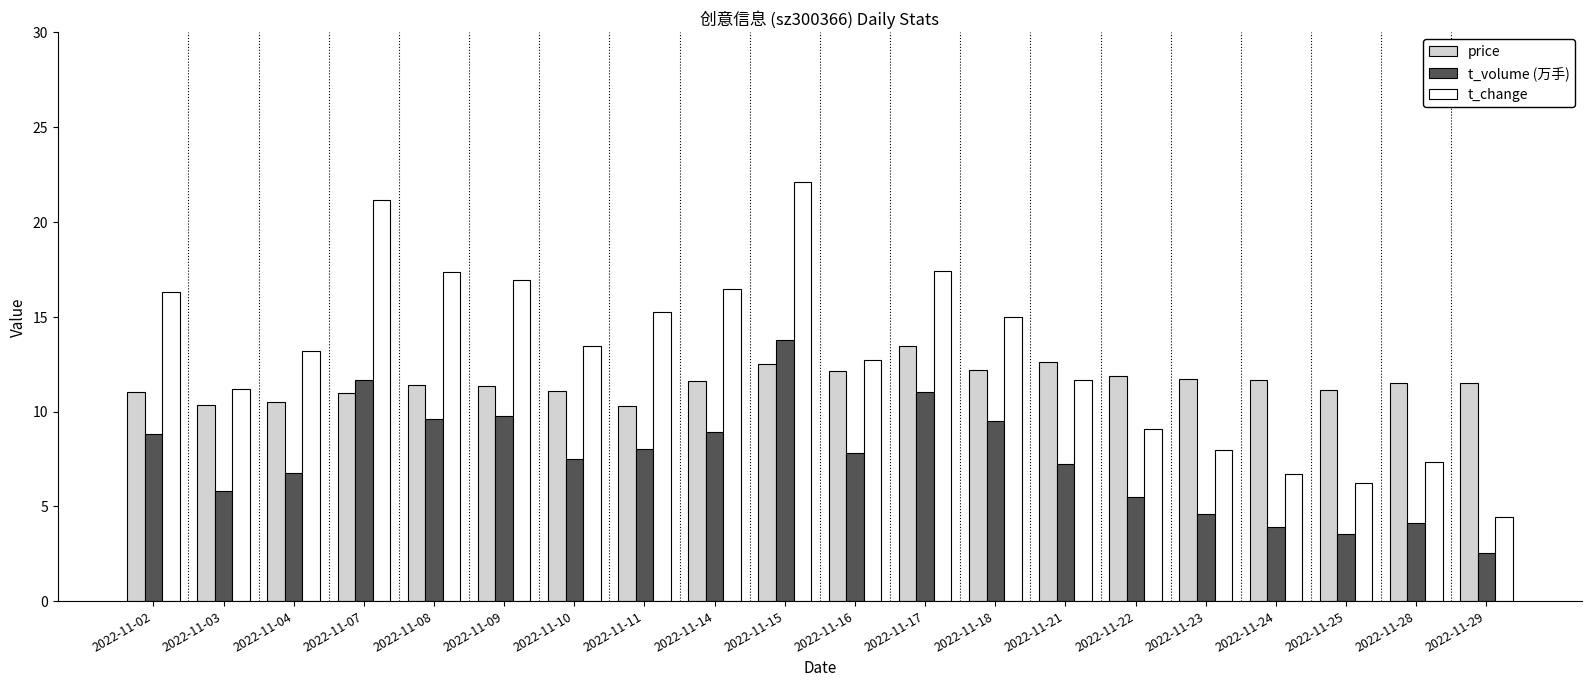

How many bars are there in total?

60